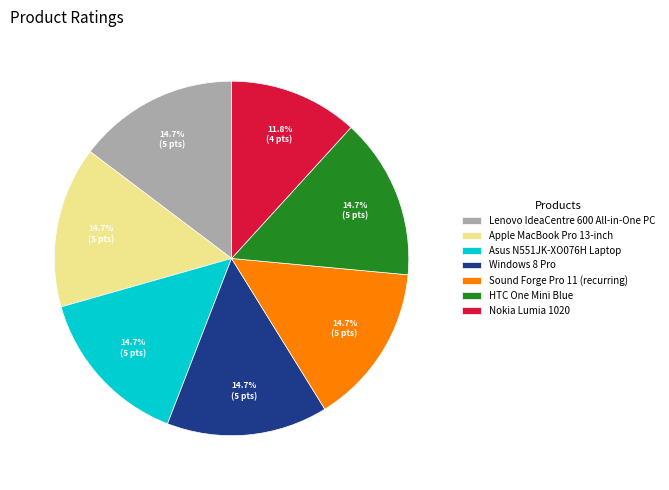

Approximately how many times larger is the value at Lenovo IdeaCentre 600 All-in-One PC compared to Sound Forge Pro 11 (recurring)?

1.0